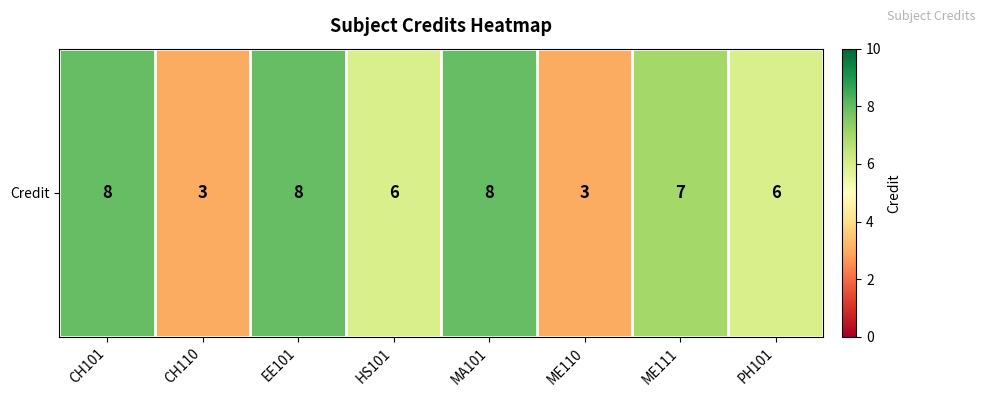

What is the difference between the second highest and minimum values?

5